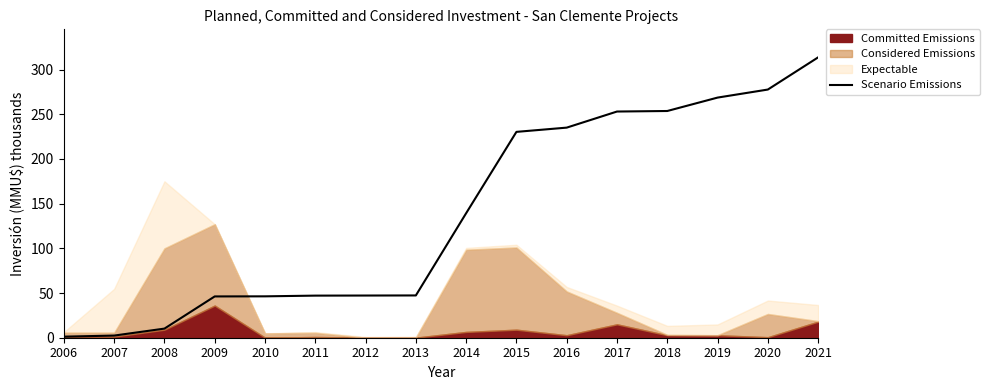

The chart shows a value of 65.9 at 2011. True or false?

False